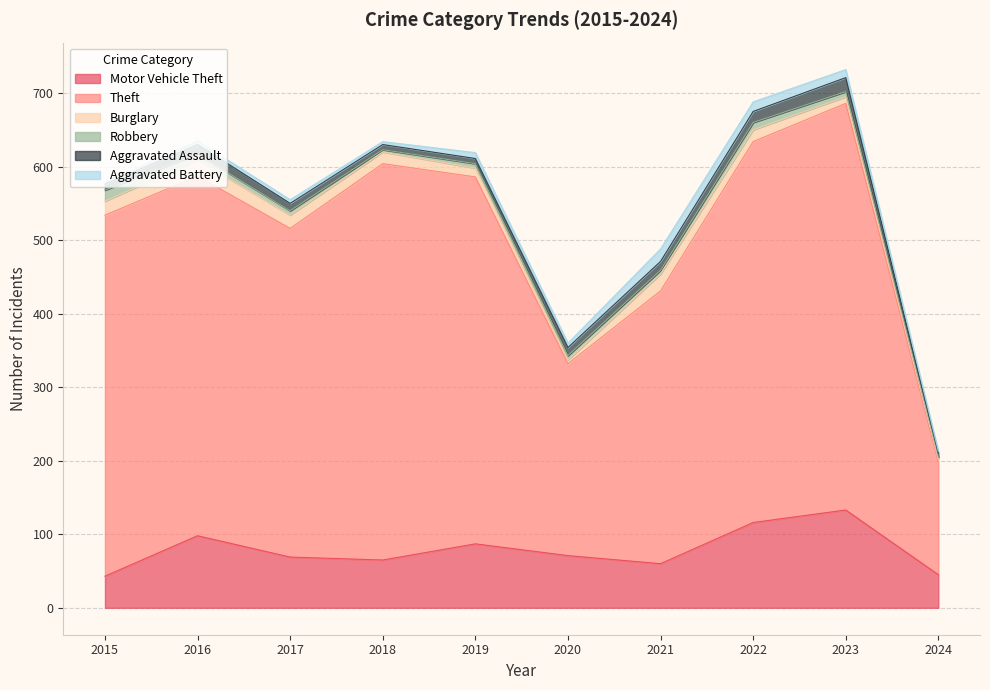

True or false: Aggravated Assault has more than 2 interior local peaks.

False